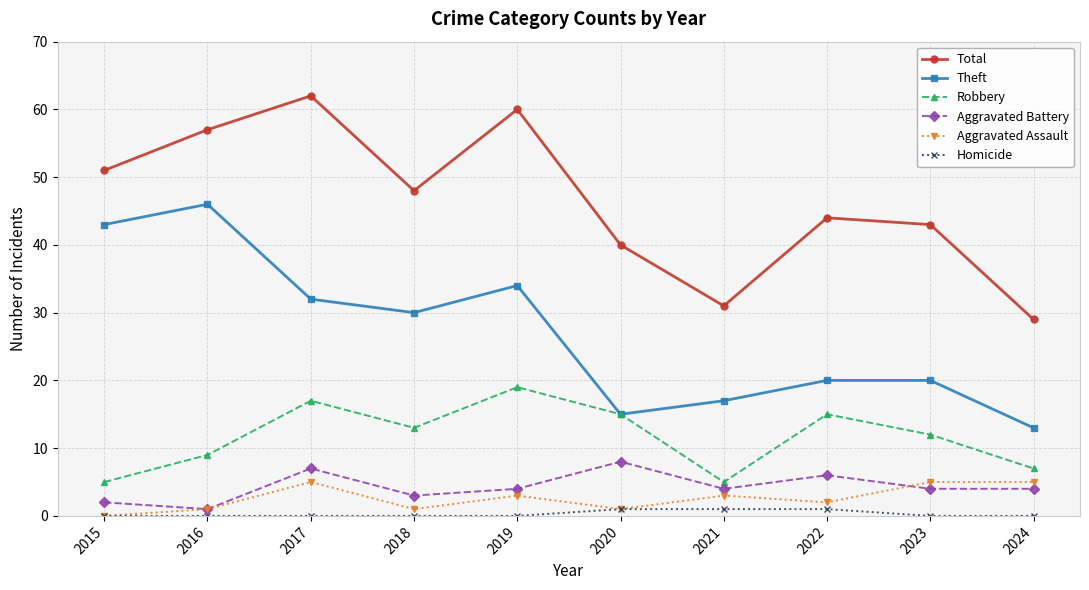

Reading left to right, list all the values displayed in this chart.

Total: 2015=51	2016=57	2017=62	2018=48	2019=60	2020=40	2021=31	2022=44	2023=43	2024=29
Theft: 2015=43	2016=46	2017=32	2018=30	2019=34	2020=15	2021=17	2022=20	2023=20	2024=13
Robbery: 2015=5	2016=9	2017=17	2018=13	2019=19	2020=15	2021=5	2022=15	2023=12	2024=7
Aggravated Battery: 2015=2	2016=1	2017=7	2018=3	2019=4	2020=8	2021=4	2022=6	2023=4	2024=4
Aggravated Assault: 2015=0	2016=1	2017=5	2018=1	2019=3	2020=1	2021=3	2022=2	2023=5	2024=5
Homicide: 2015=0	2016=0	2017=0	2018=0	2019=0	2020=1	2021=1	2022=1	2023=0	2024=0